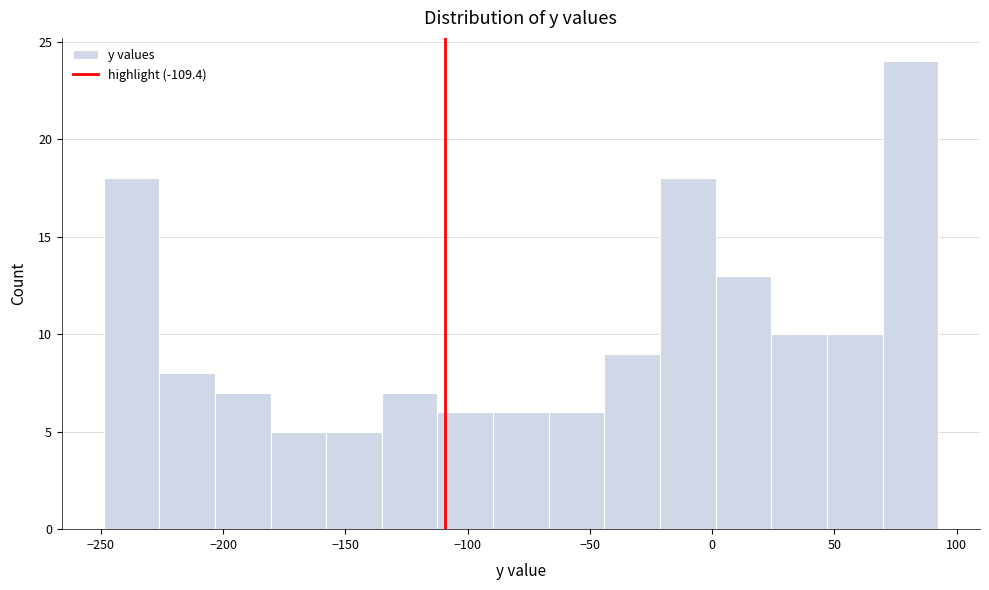

What is the height of the bar covering -20 to 0 on the x-axis? Neither the bar edges nor the heights are printed on the chart, so give them approximately, as read against the axes.

18